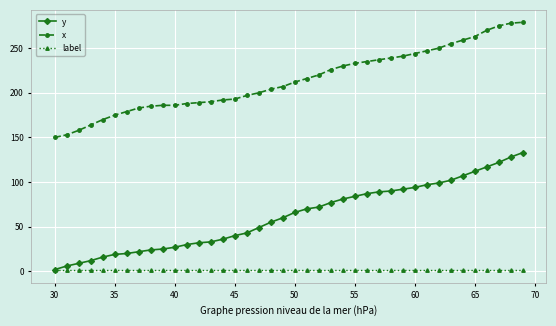

What is the average value of the y series?

62